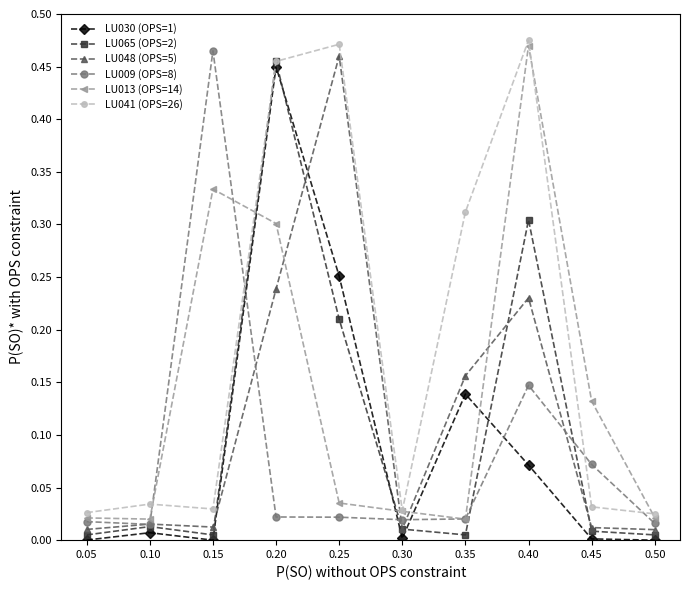

Is the value of LU009 (OPS=8) at 0.35 greater than the value of LU065 (OPS=2) at 0.40?

No